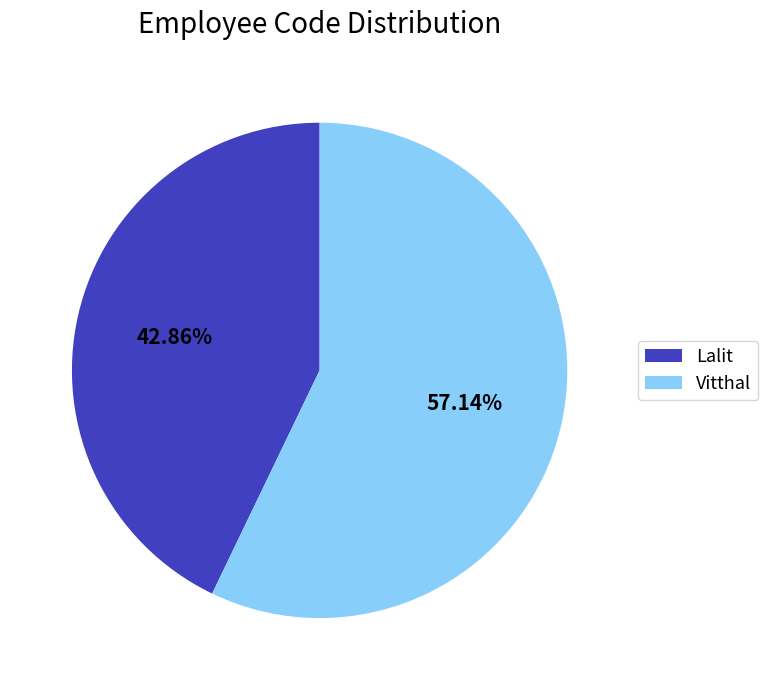

Which slice represents more than half of the pie?

Vitthal